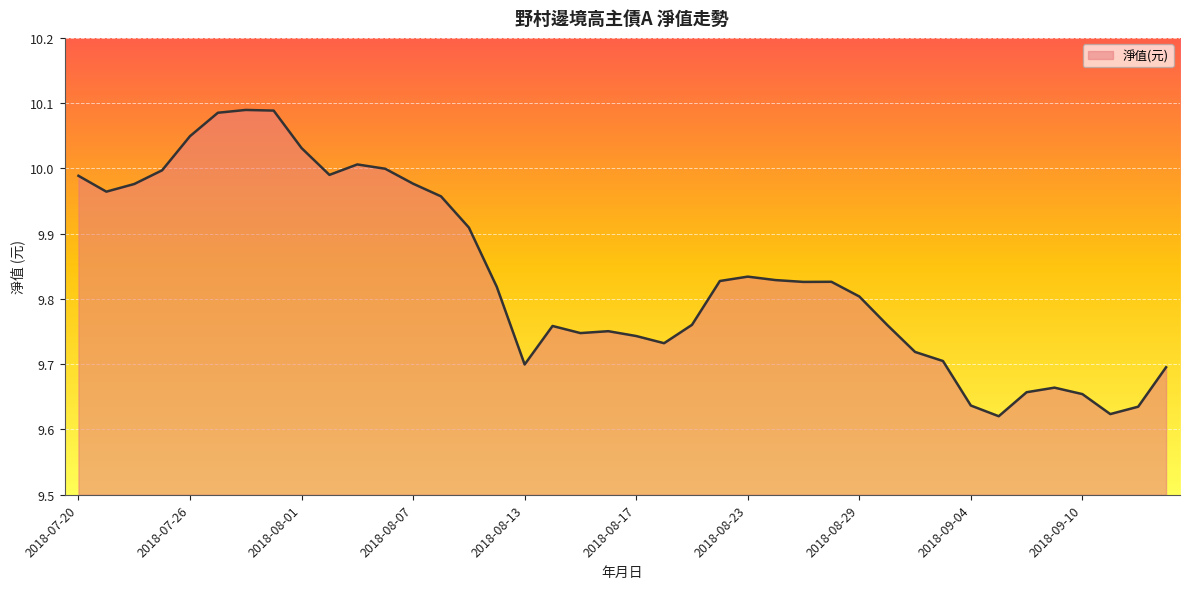

Is this an area chart (filled region under the line)?

Yes